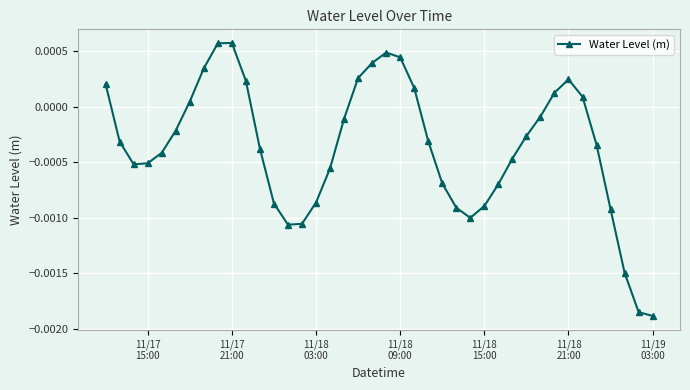

How many lines are shown in the chart?

1